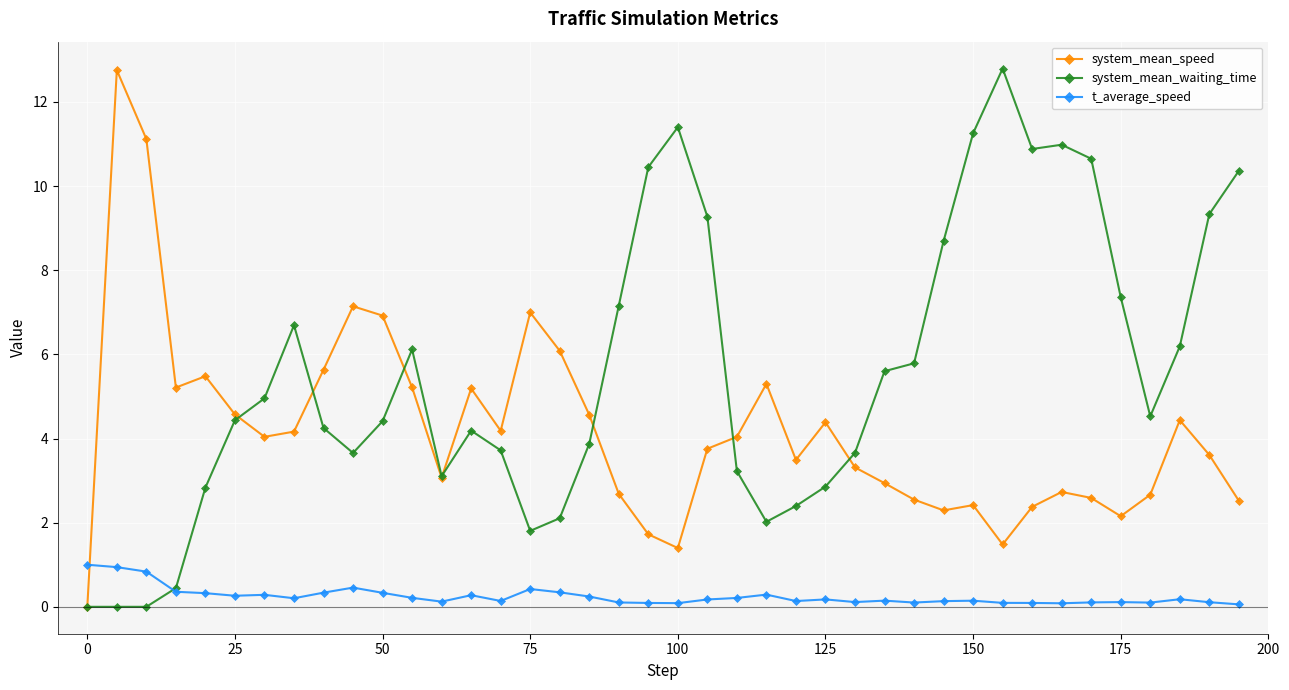

What is the maximum value shown in the chart?

12.8